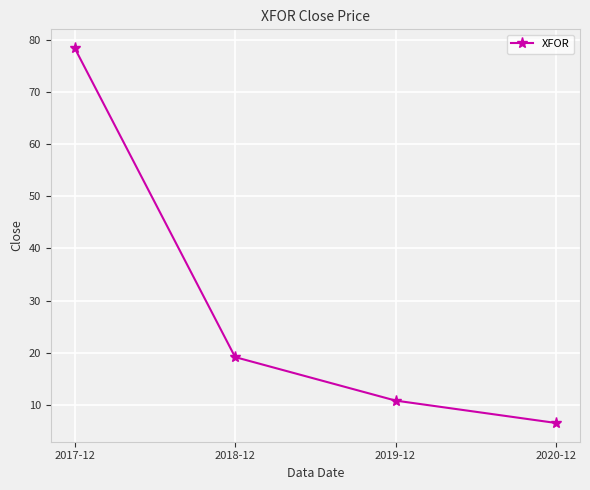

Approximately how many times larger is the value at 2020-12 compared to 2019-12?

0.6